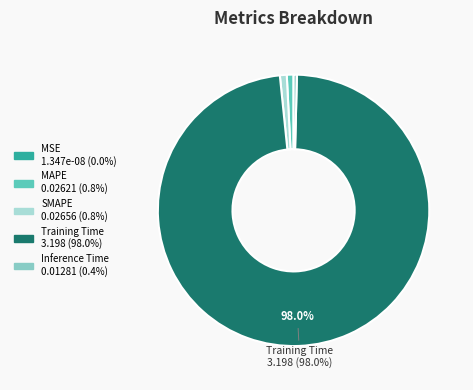

Is Training Time the majority of the pie?

Yes